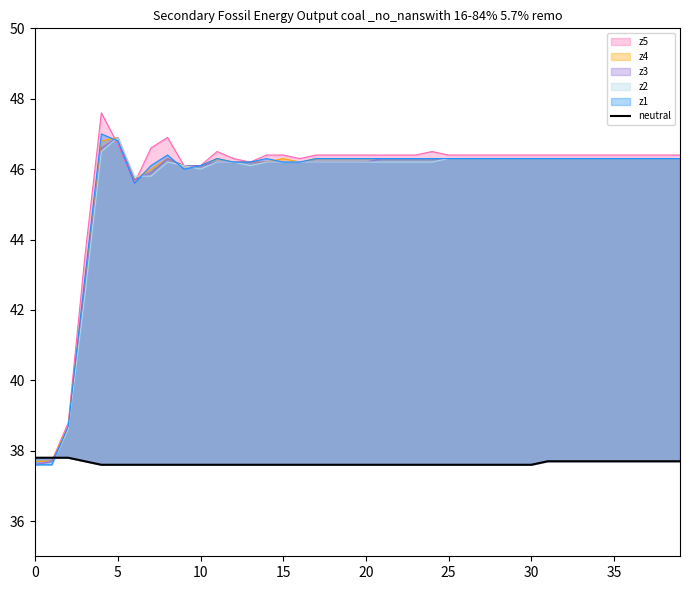

What is the value of the 28th point from the left?

37.6